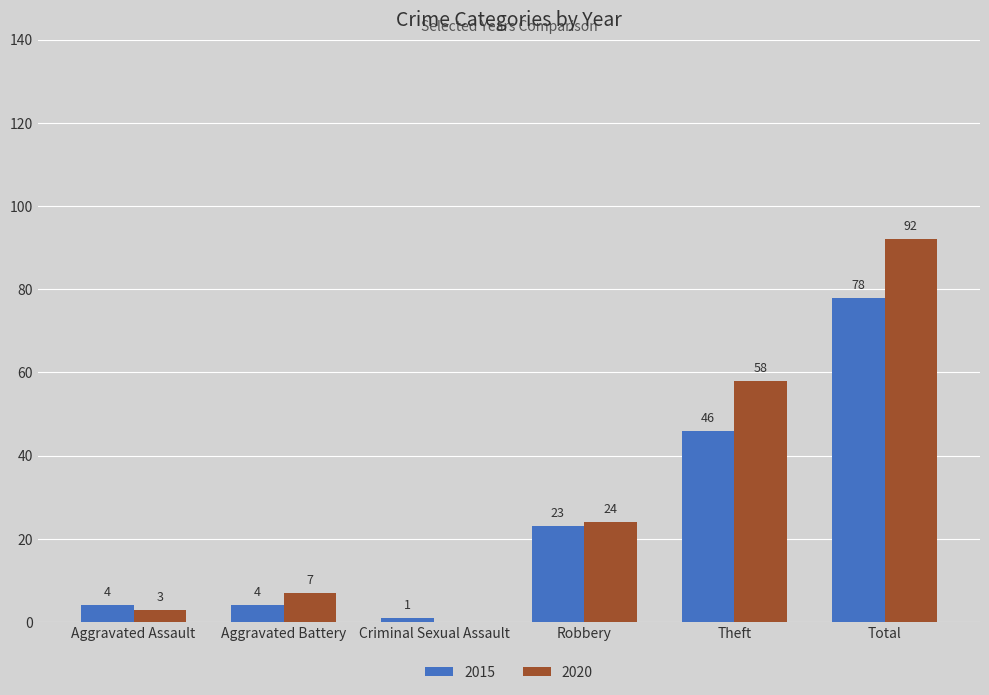

How many values in 2020 are above zero?

5